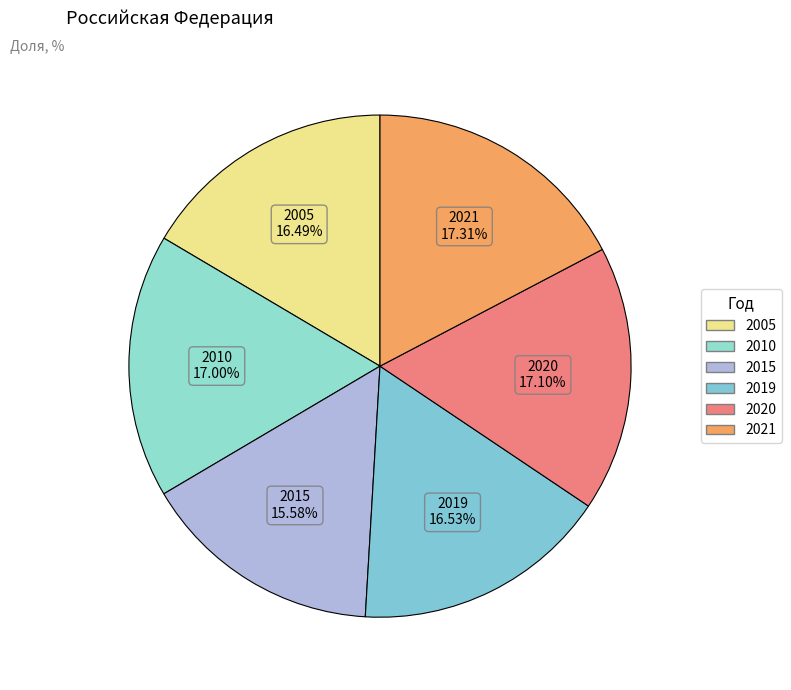

What is the total percentage of 2015 and 2005?

32.1%